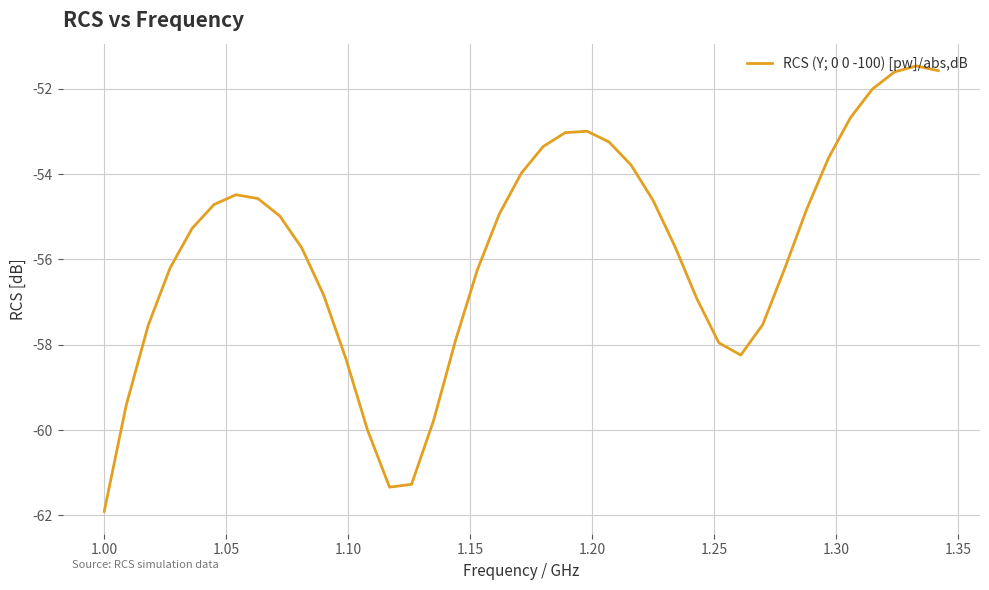

What is the minimum value shown in the chart?

-61.9